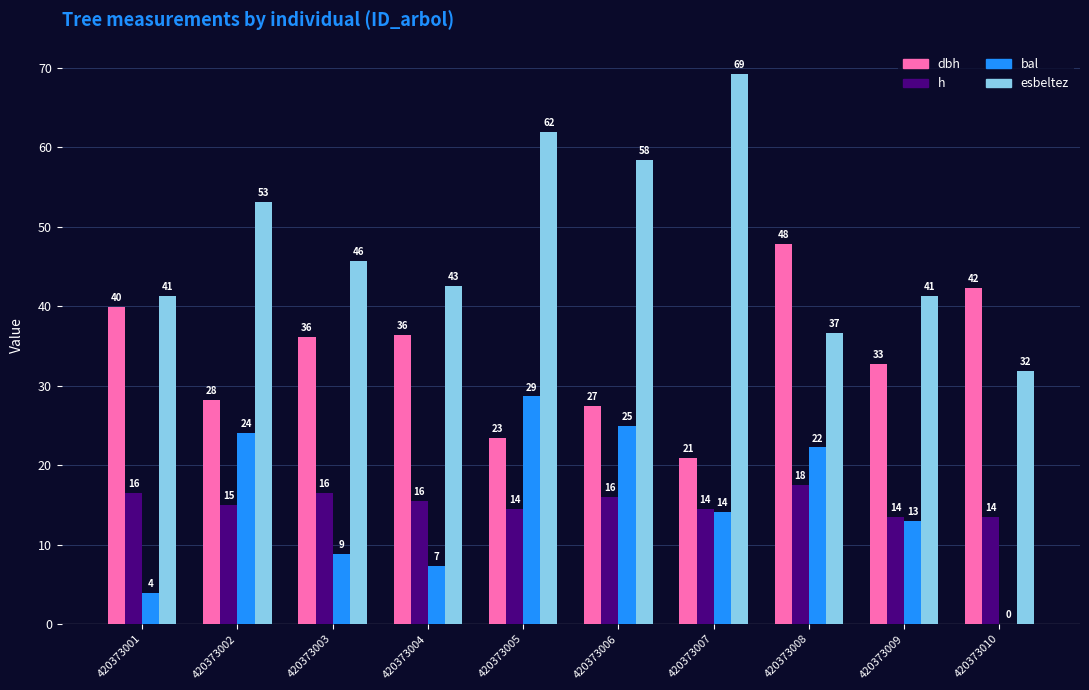

What are all the series names shown in the legend?

dbh, h, bal, esbeltez